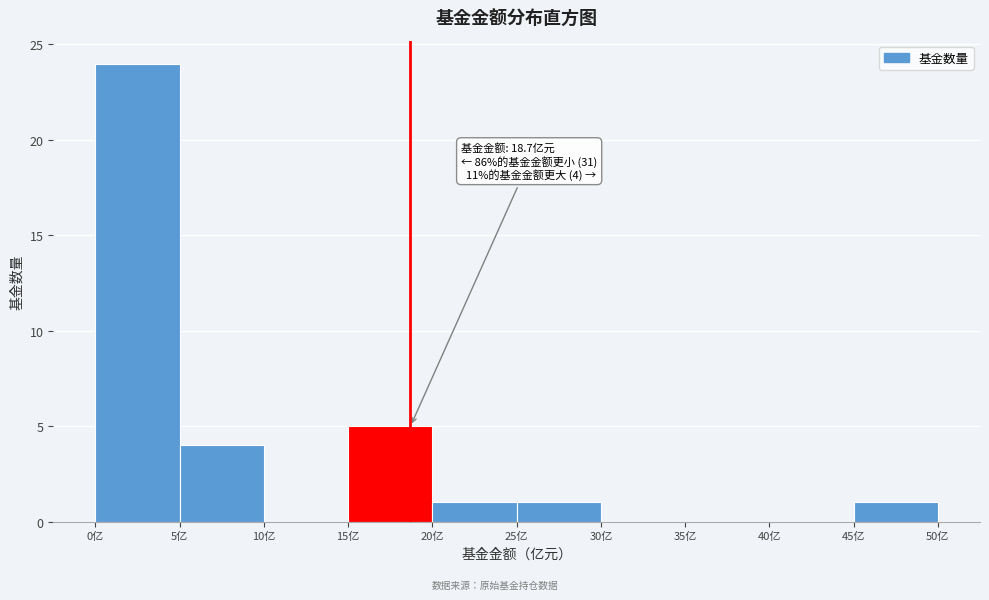

Over which range of the x-axis is the bar tallest?

0 to 5